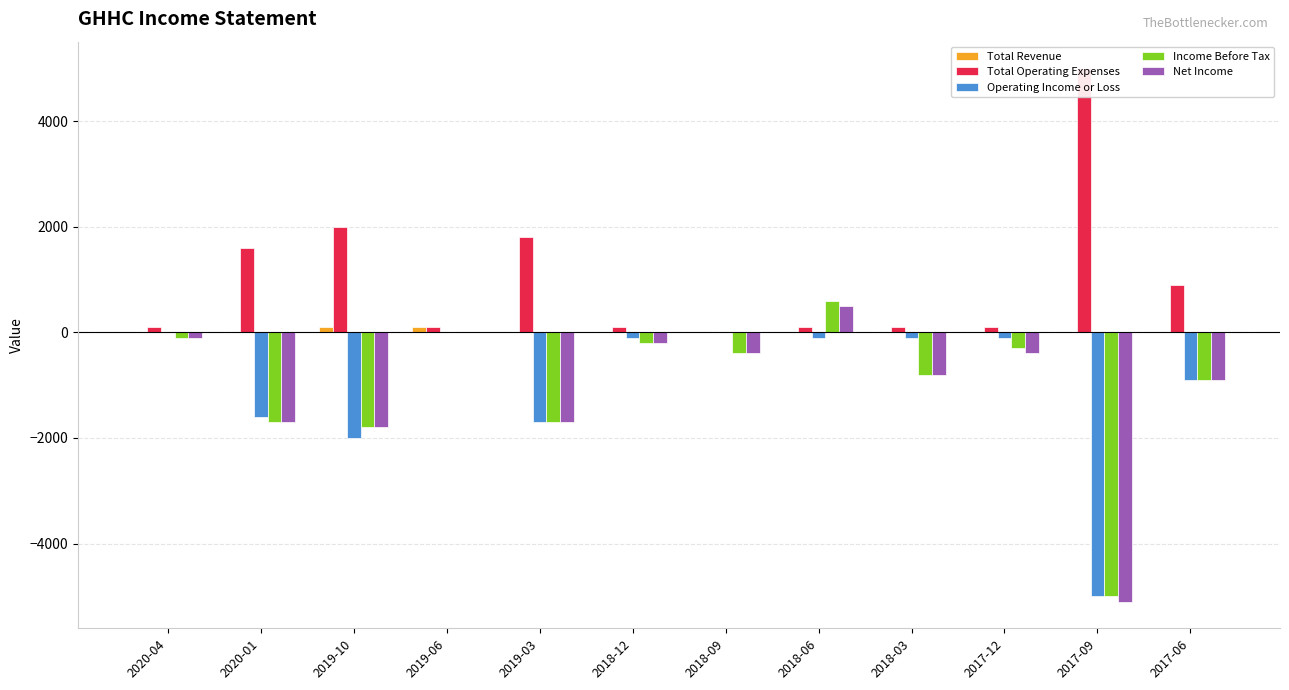

Reading left to right, what are all the values shown in this chart?

Total Revenue: 2020-04=0	2020-01=0	2019-10=100	2019-06=100	2019-03=0	2018-12=0	2018-09=0	2018-06=0	2018-03=0	2017-12=0	2017-09=0	2017-06=0
Total Operating Expenses: 2020-04=100	2020-01=1600	2019-10=2000	2019-06=100	2019-03=1800	2018-12=100	2018-09=0	2018-06=100	2018-03=100	2017-12=100	2017-09=5000	2017-06=900
Operating Income or Loss: 2020-04=0	2020-01=-1600	2019-10=-2000	2019-06=0	2019-03=-1700	2018-12=-100	2018-09=0	2018-06=-100	2018-03=-100	2017-12=-100	2017-09=-5000	2017-06=-900
Income Before Tax: 2020-04=-100	2020-01=-1700	2019-10=-1800	2019-06=0	2019-03=-1700	2018-12=-200	2018-09=-400	2018-06=600	2018-03=-800	2017-12=-300	2017-09=-5000	2017-06=-900
Net Income: 2020-04=-100	2020-01=-1700	2019-10=-1800	2019-06=0	2019-03=-1700	2018-12=-200	2018-09=-400	2018-06=500	2018-03=-800	2017-12=-400	2017-09=-5100	2017-06=-900